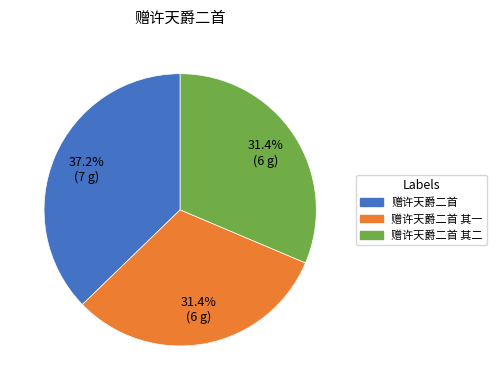

How many segments does this pie chart have?

3